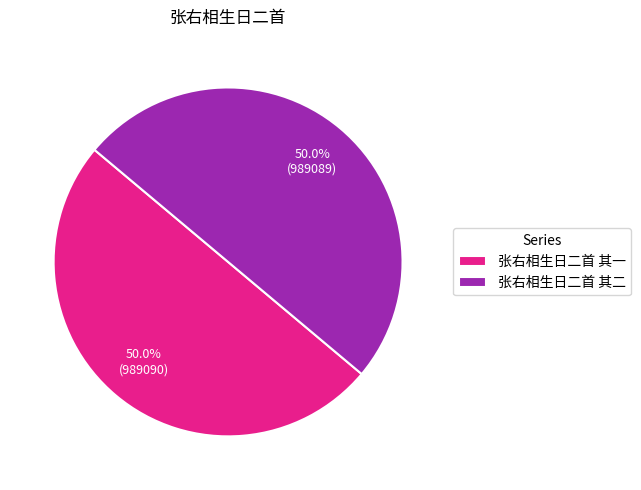

How many slices are in this pie chart?

2